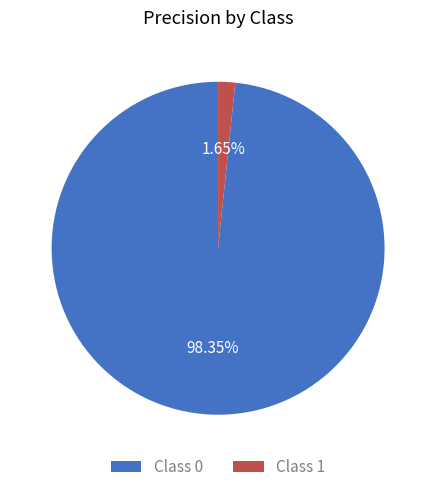

Is the sum of Class 0 and Class 1 greater than half?

Yes